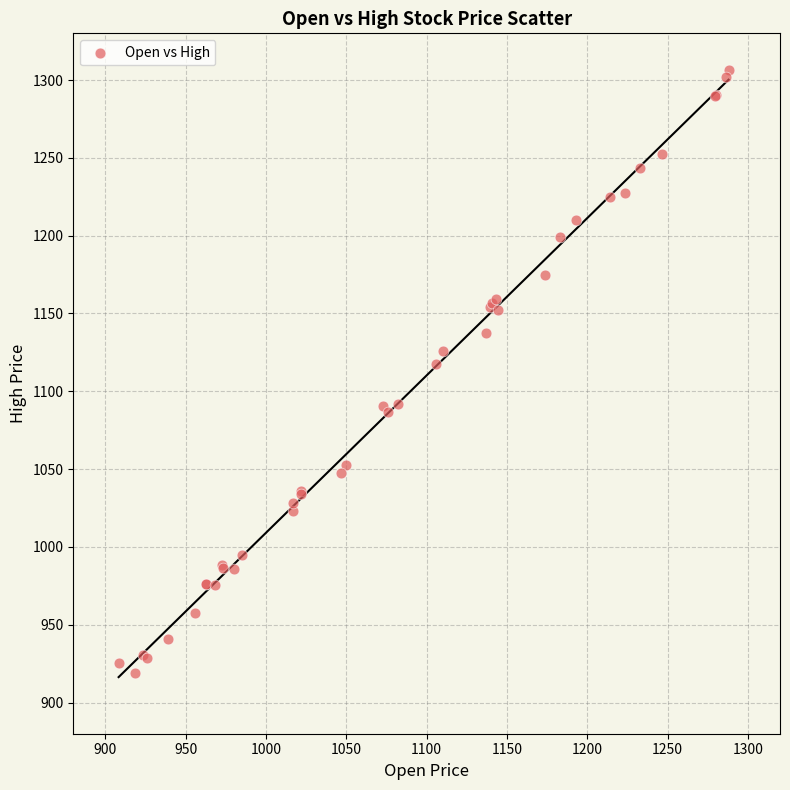

What Y value in the scatter plot is closest to 1112?

1117.5